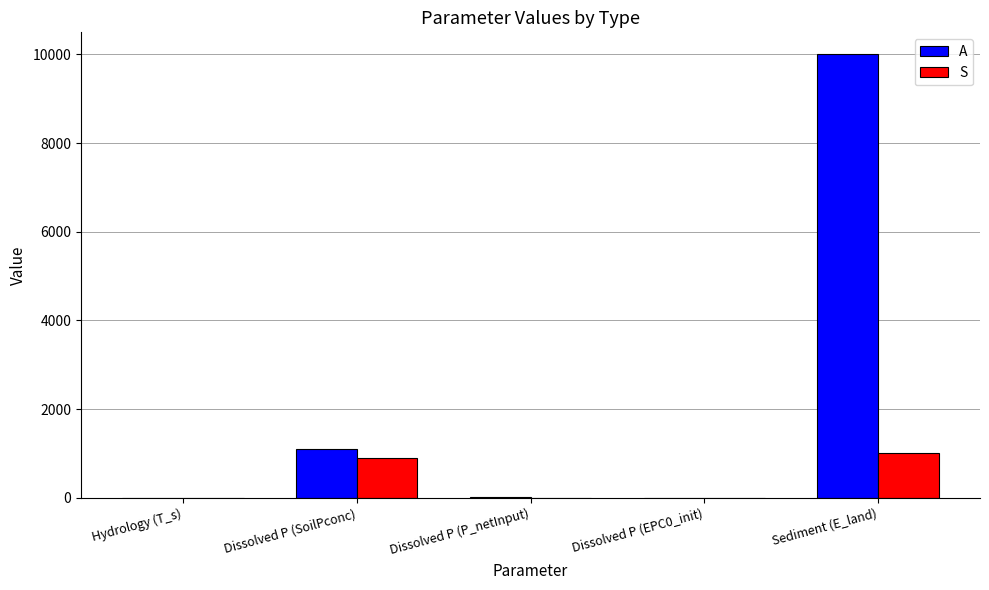

Between Dissolved P (SoilPconc) and Sediment (E_land), which series saw the biggest shift?

A